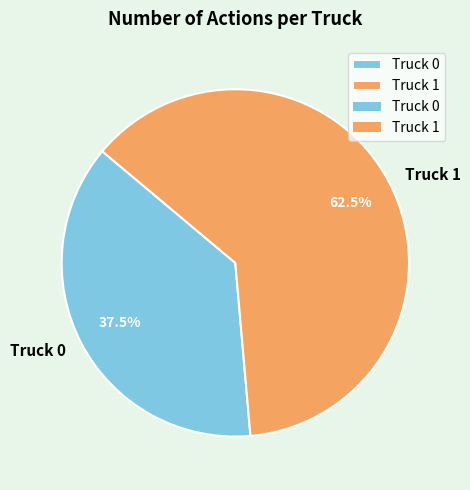

Which slice represents more than half of the pie?

Truck 1